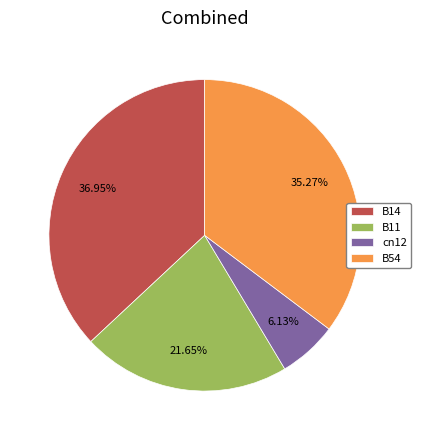

How much of the chart is everything except B54?

64.7%